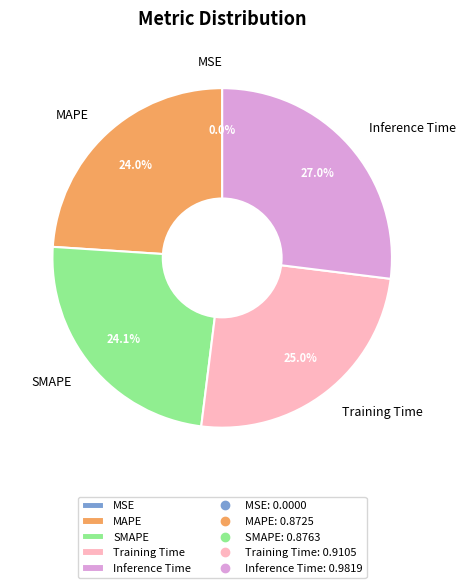

True or false: MAPE accounts for 24% of the total.

True